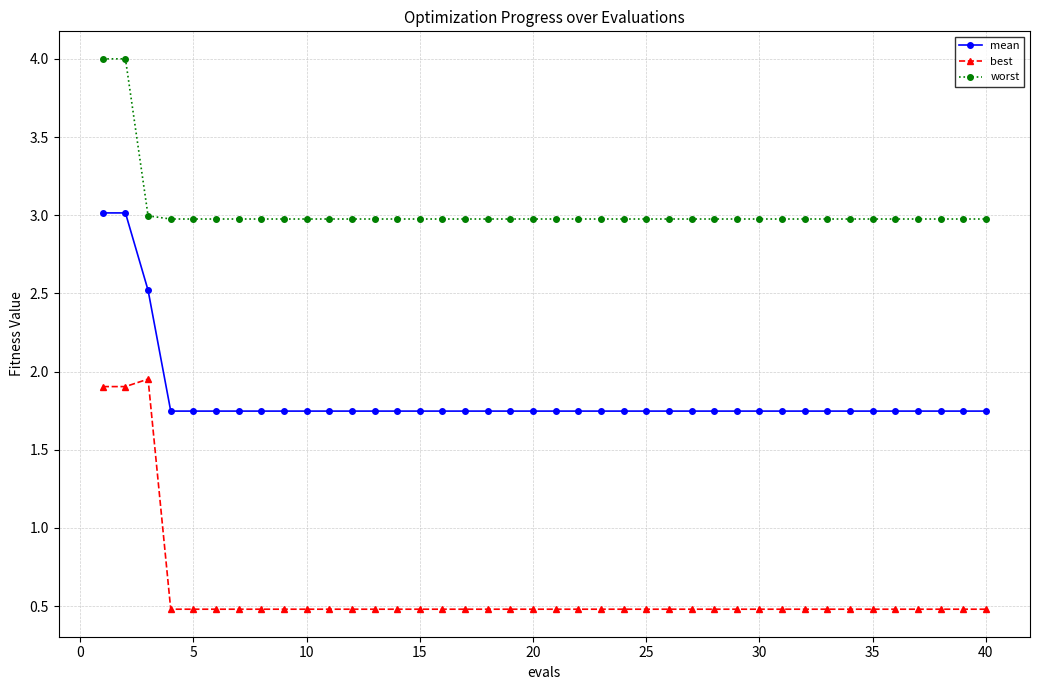

How many best values are between 0 and 1?

37